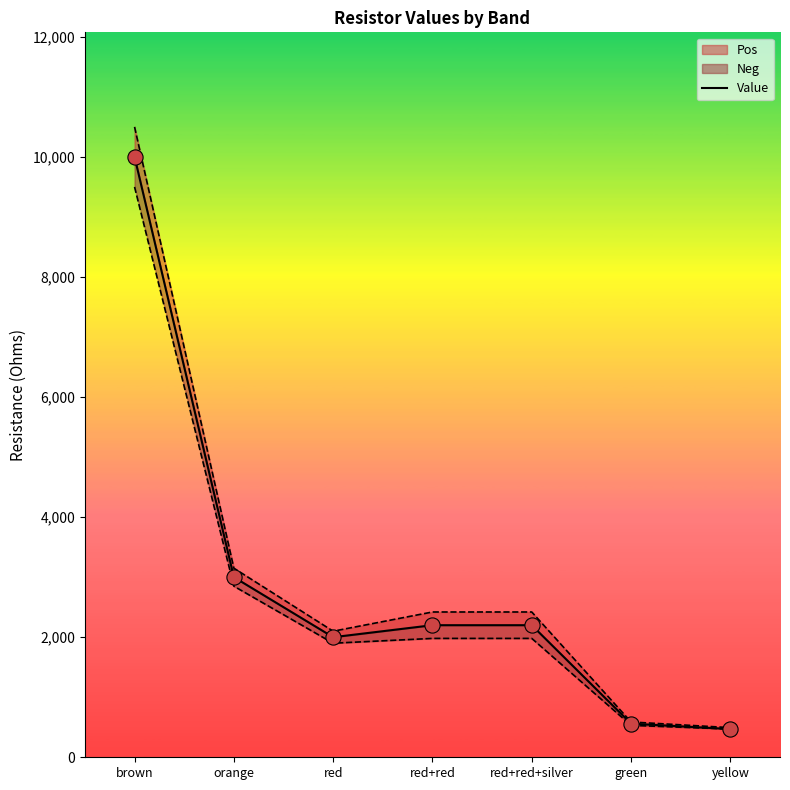

What is the ratio of the value at yellow to the value at red?

0.2